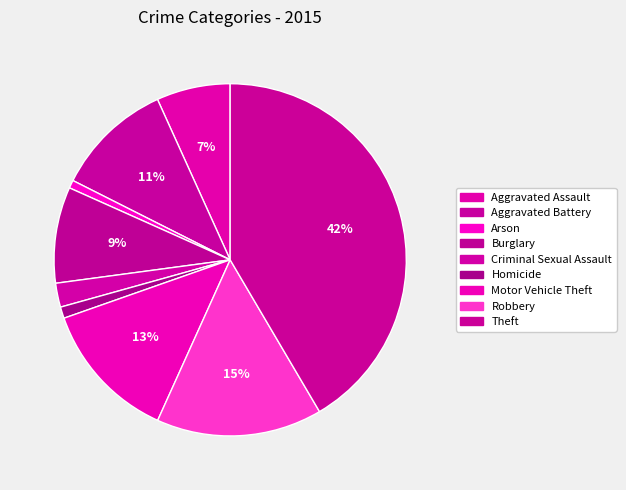

How many slices are in this pie chart?

9